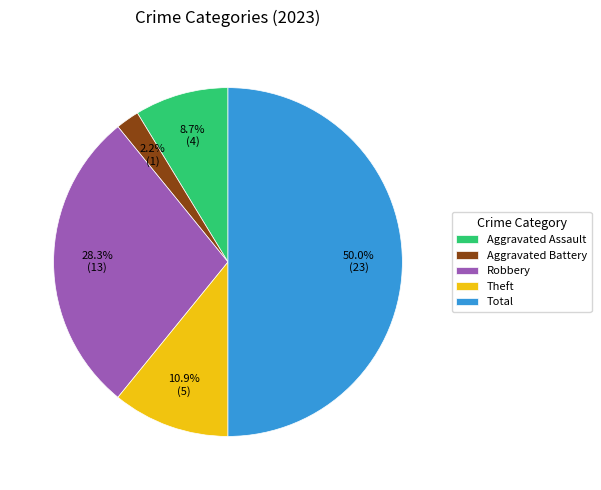

Which slice represents more than half of the pie?

Total